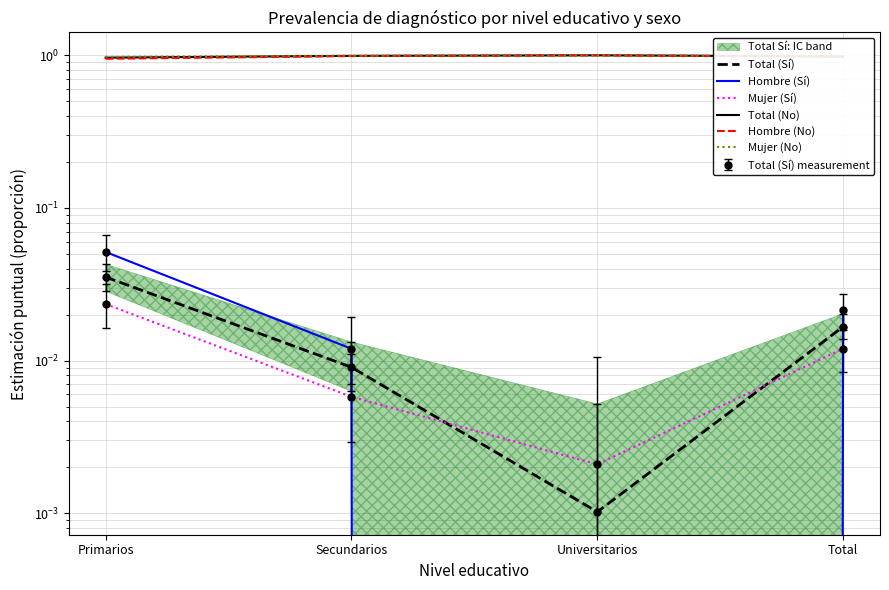

True or false: Hombre (Sí) and Hombre (No) intersect in this chart.

False